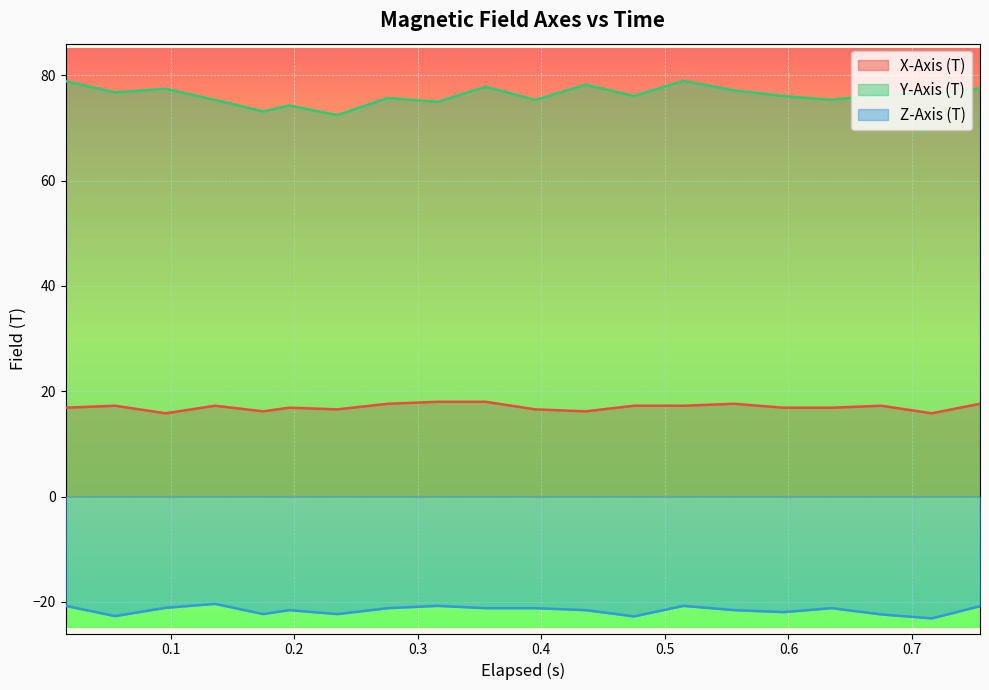

Rank the series by their maximum value, from lowest to highest.

Z-Axis (T), X-Axis (T), Y-Axis (T)